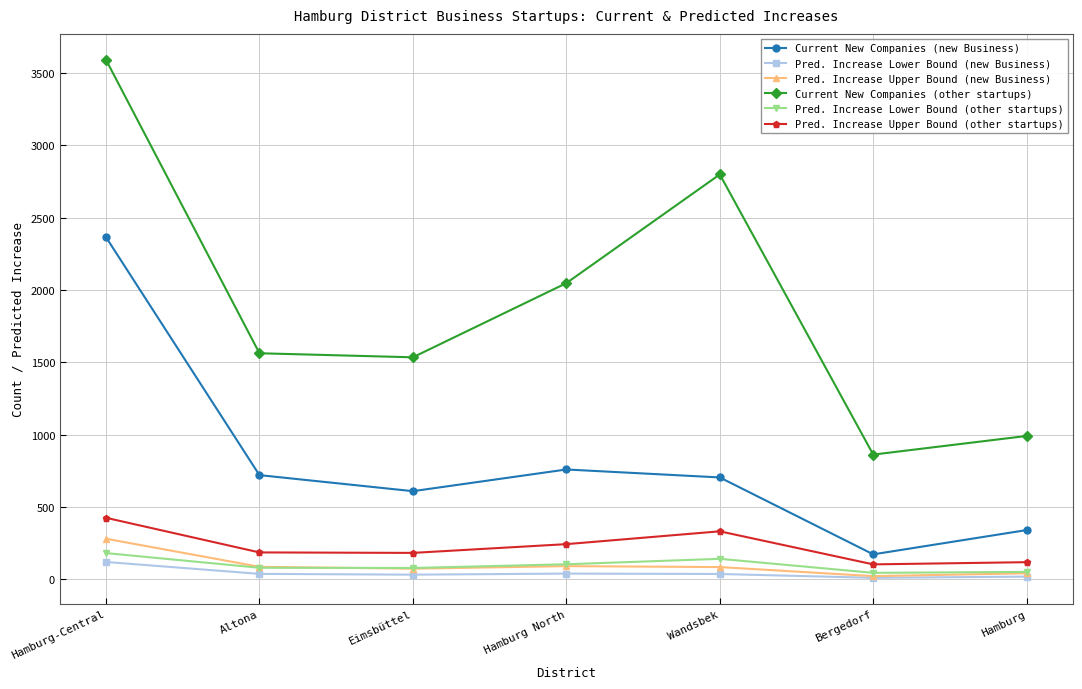

Between Hamburg-Central and Bergedorf, which series saw the biggest shift?

Current New Companies (other startups)